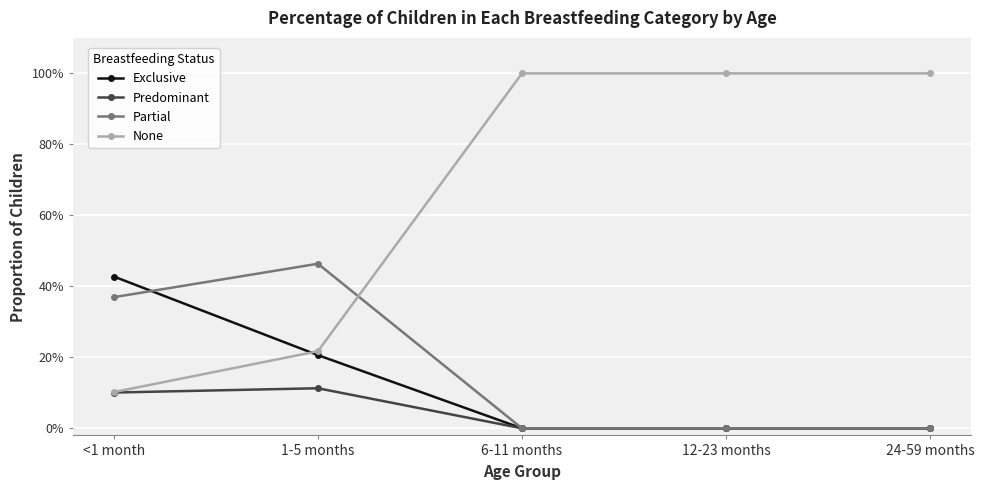

True or false: None has a value of 1.0 at 24-59 months.

True